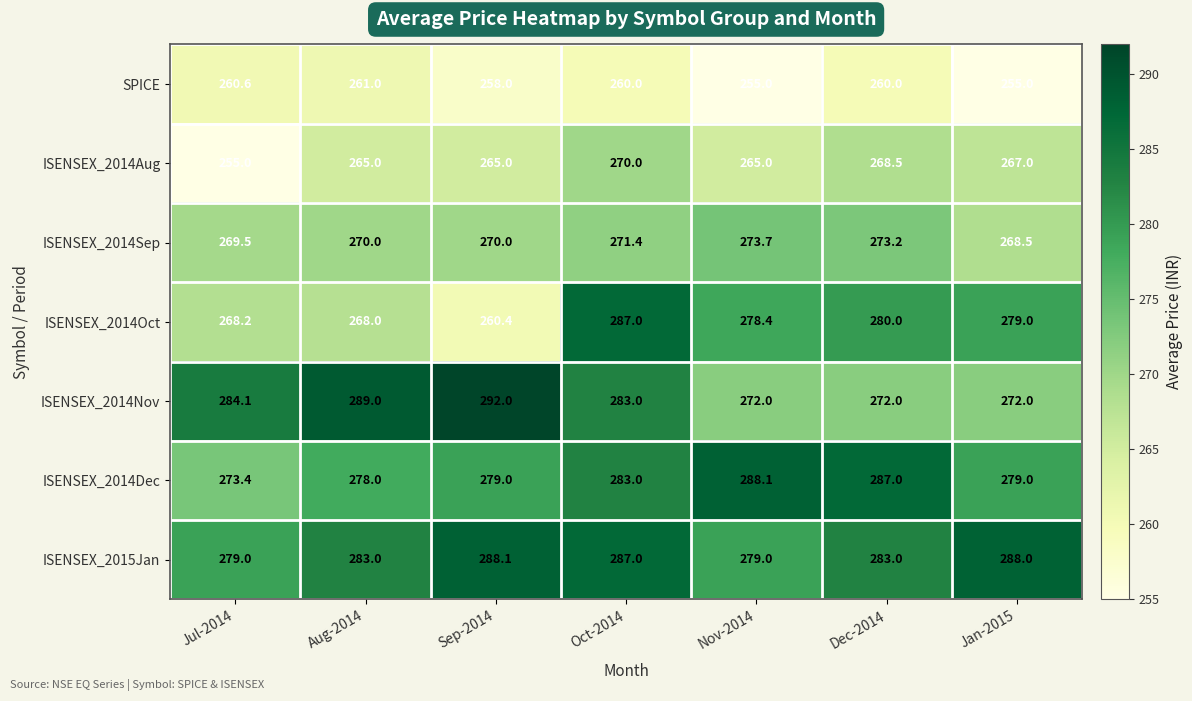

What is the total value across all series at Aug-2014?

1914.0